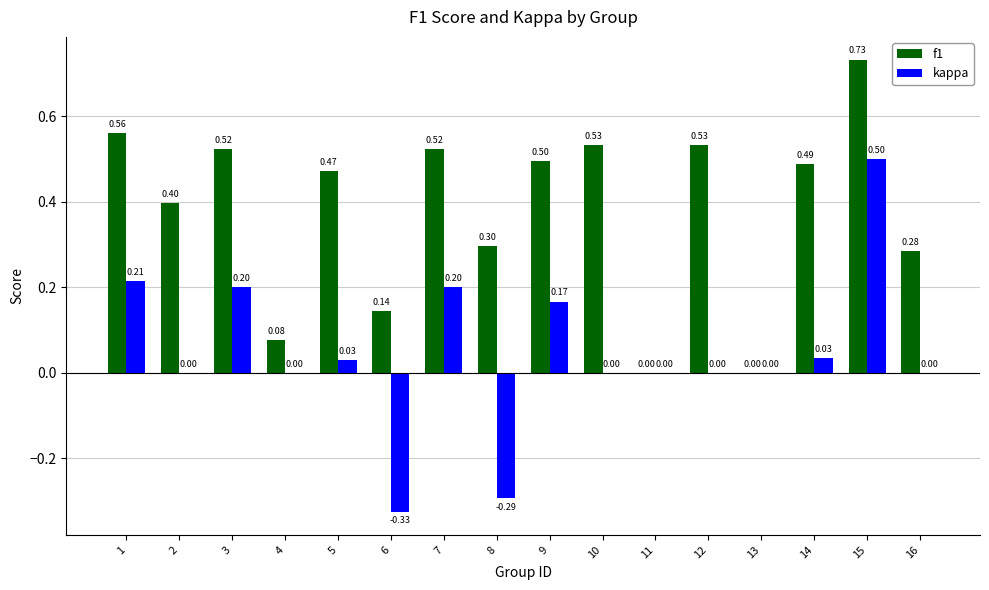

Which category has the highest value in the f1 series?

15